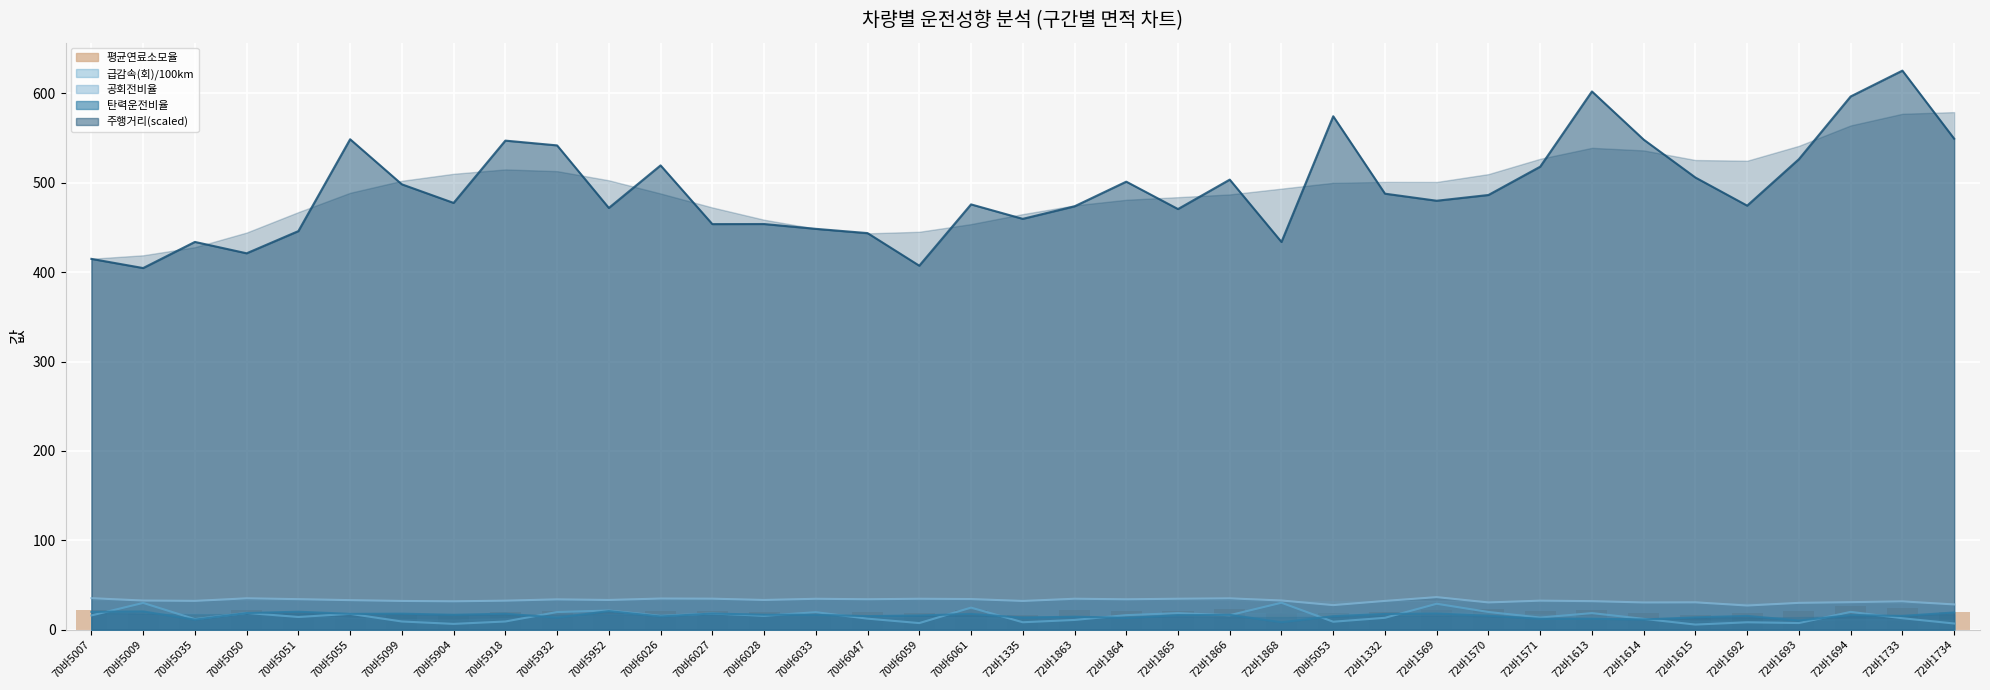

What is the smallest value displayed?

16.1